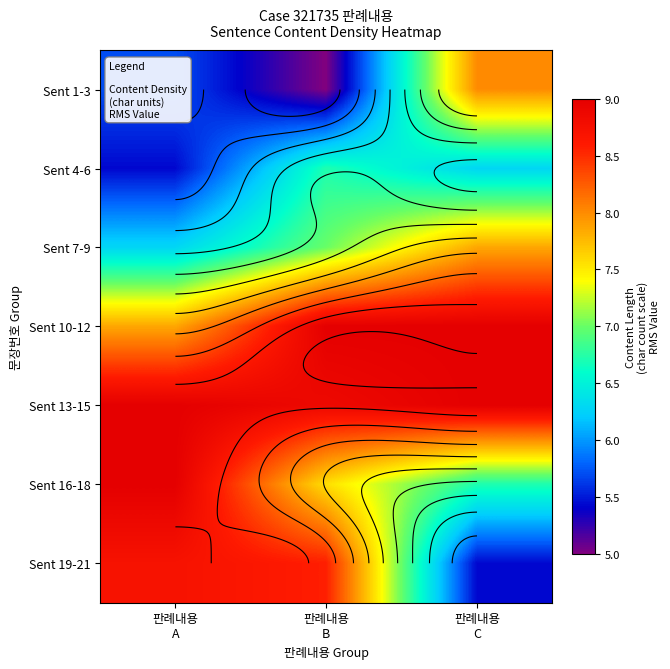

What is the sum of the Sent 19-21 values at 판례내용 A and 판례내용 B?

17.3